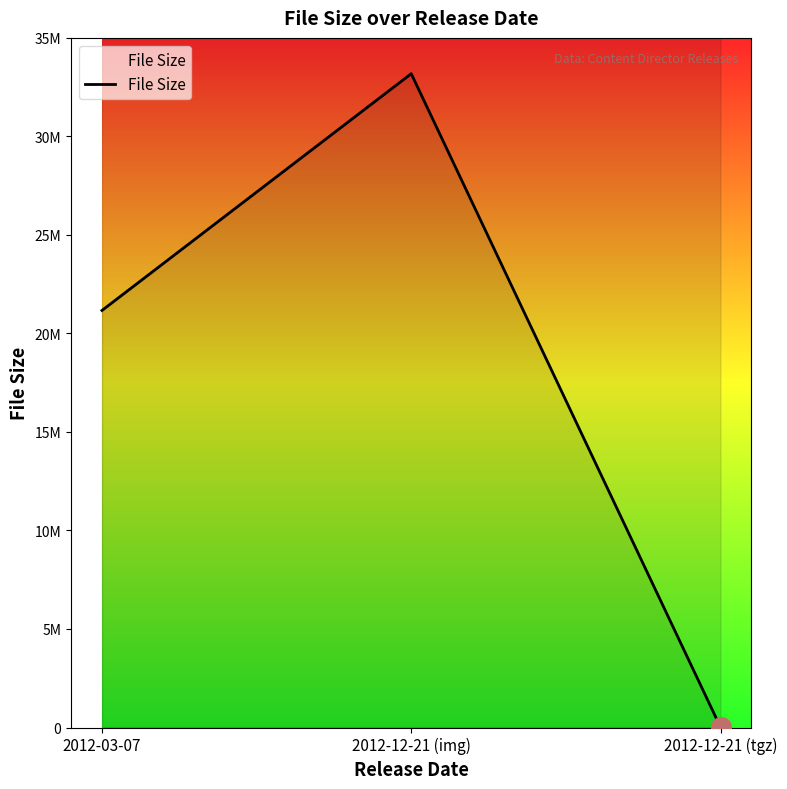

What is the ratio of the value at 2012-12-21 (img) to the value at 2012-12-21 (tgz)?

2184.6